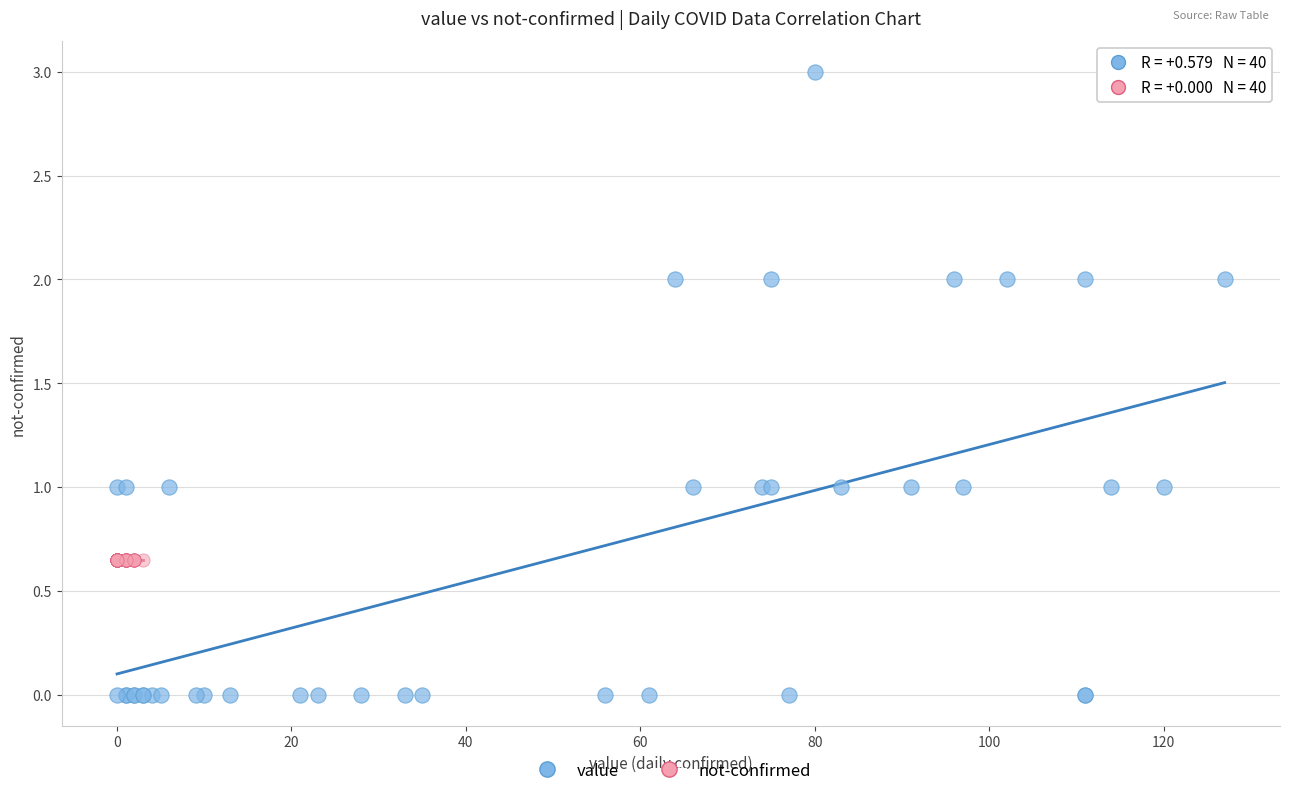

Which series contains the lowest Y value?

value